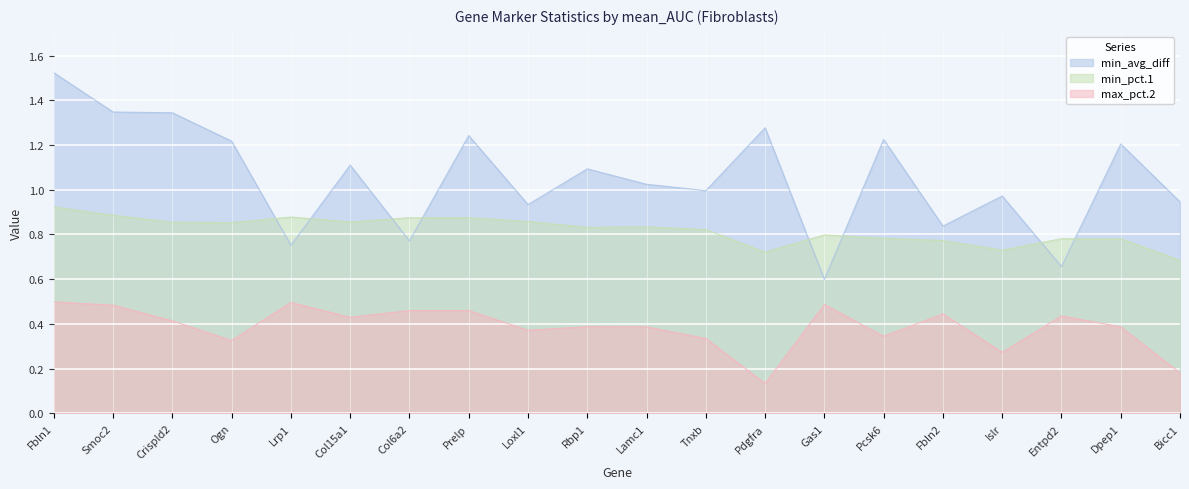

What is the difference between the second highest and second lowest values in the min_avg_diff series?

0.7